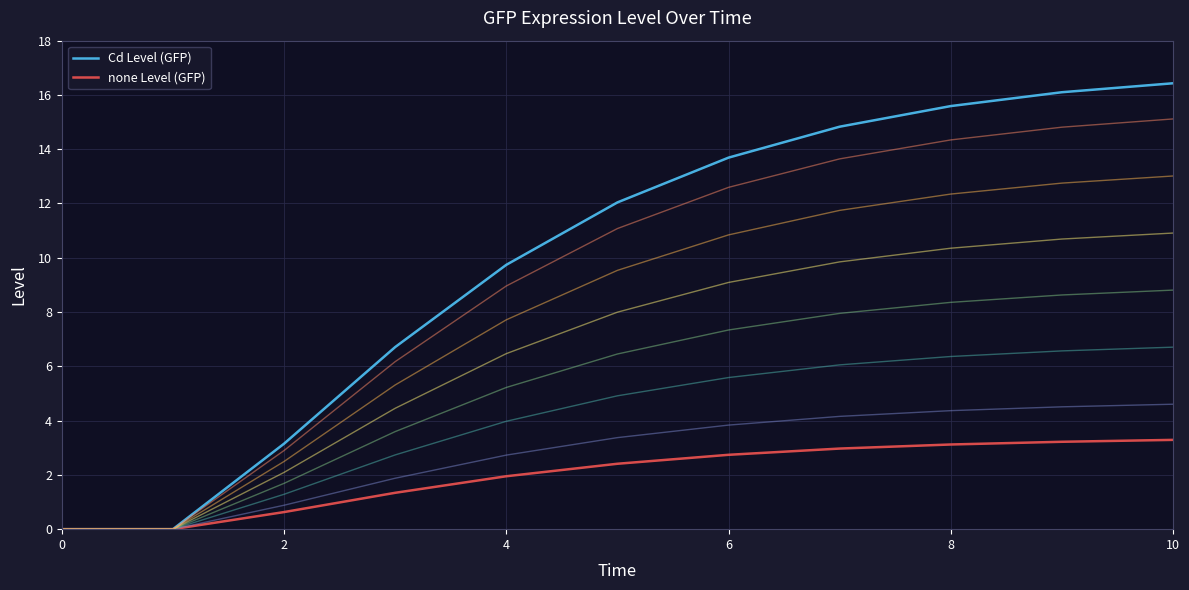

True or false: none Level (GFP) has a value of 1.3 at 6.

False